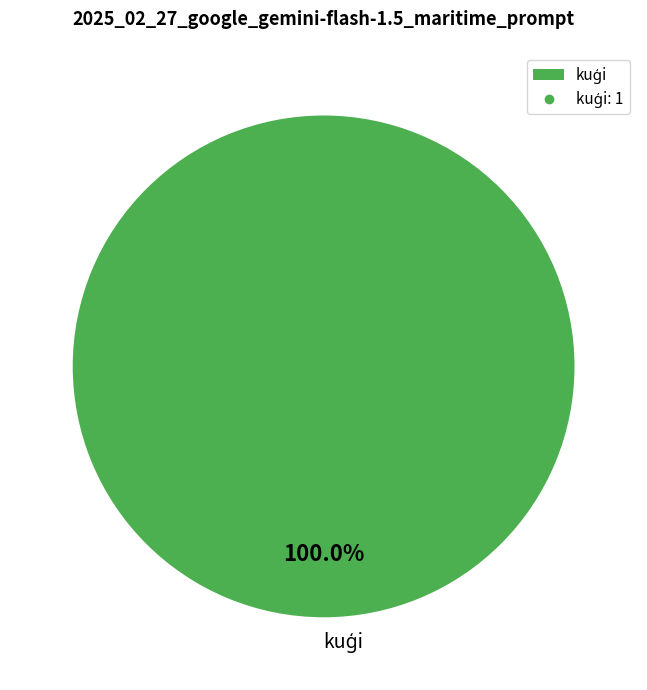

Is there a majority slice in this chart?

Yes